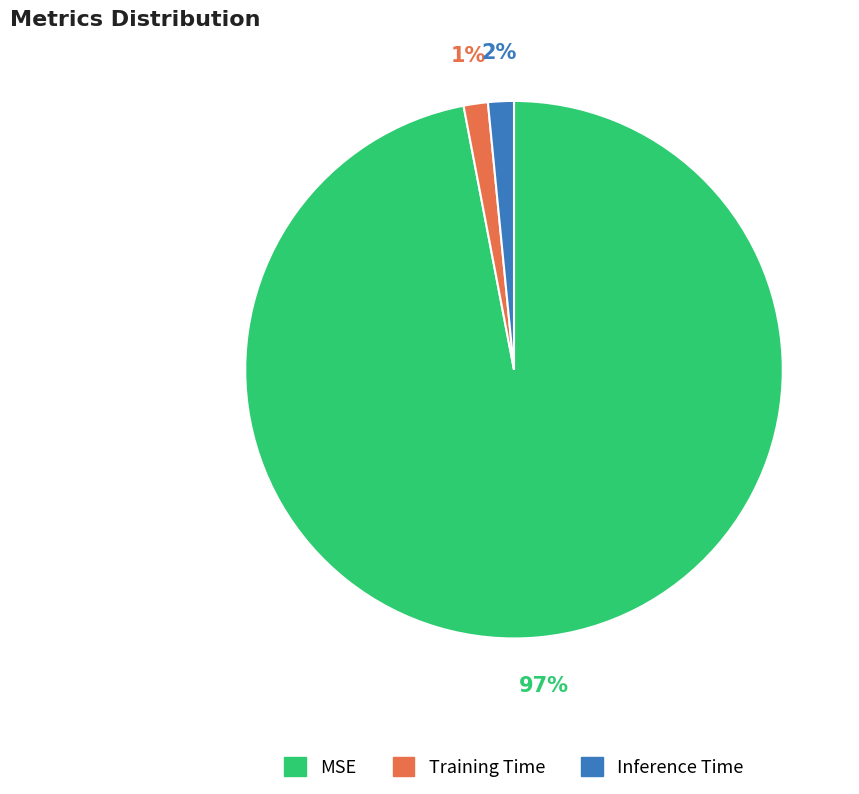

Which category has the biggest portion of the pie?

MSE